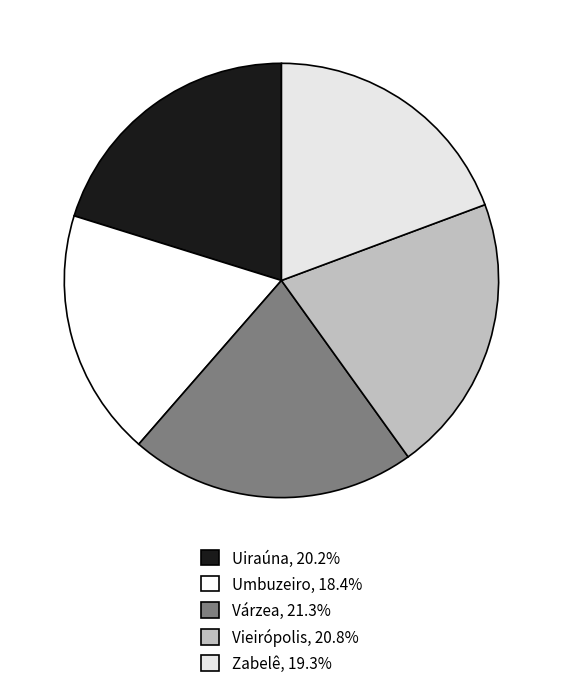

Which has a higher value, Várzea or Vieirópolis?

Várzea